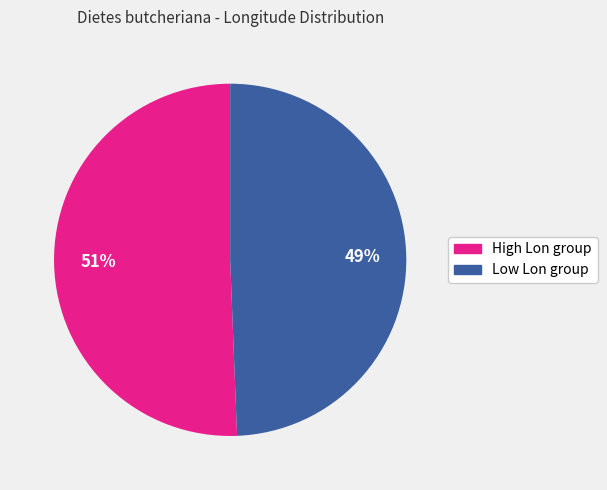

To the nearest percent, what is the average slice percentage?

50%